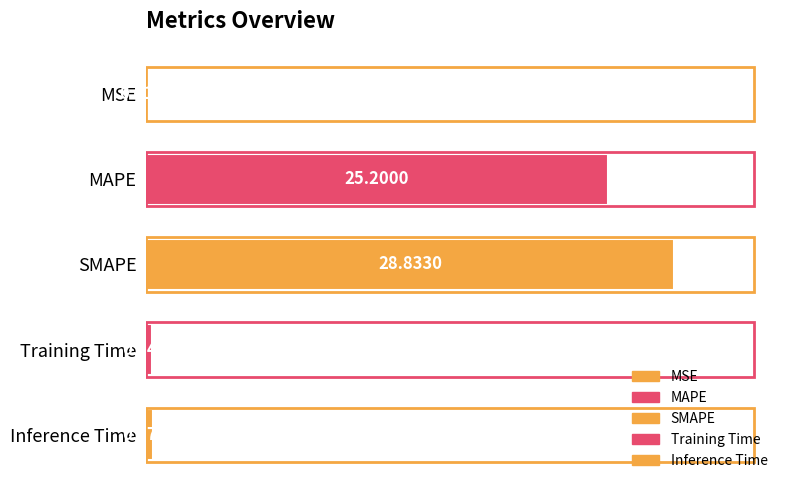

The chart shows a value of 43.3 at SMAPE. True or false?

False